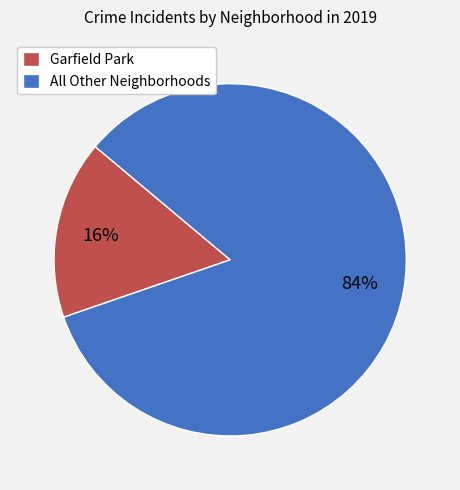

Is it true that Garfield Park is 10% of the pie?

False